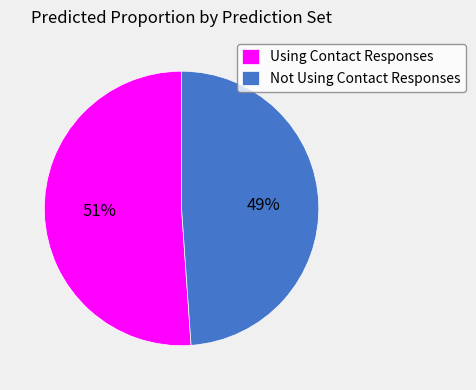

To the nearest percent, what is the difference between the largest and smallest slice percentages?

2%